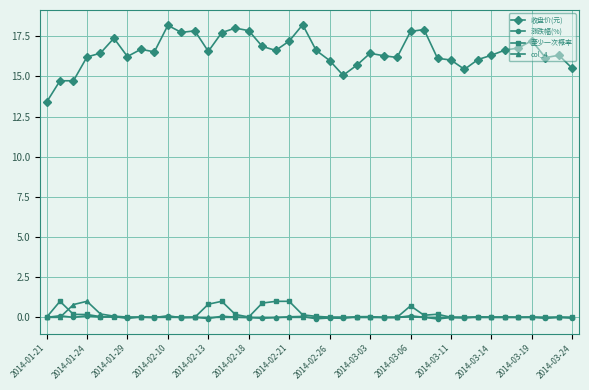

Which series has the largest total across all categories?

收盘价(元)